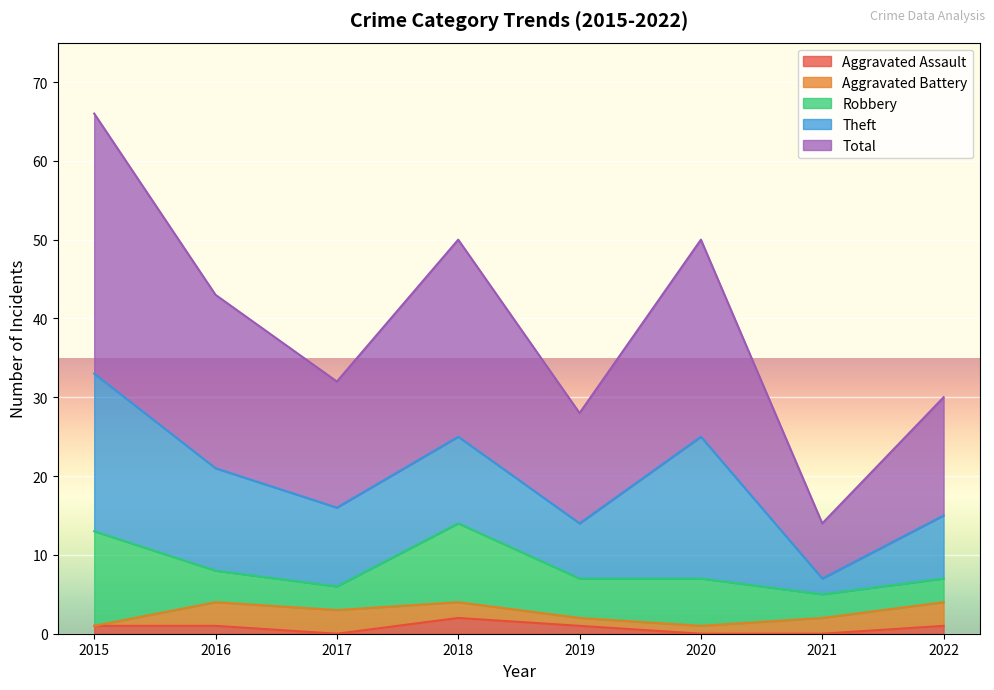

What is the value of the Total point at the 1st from the left?

33